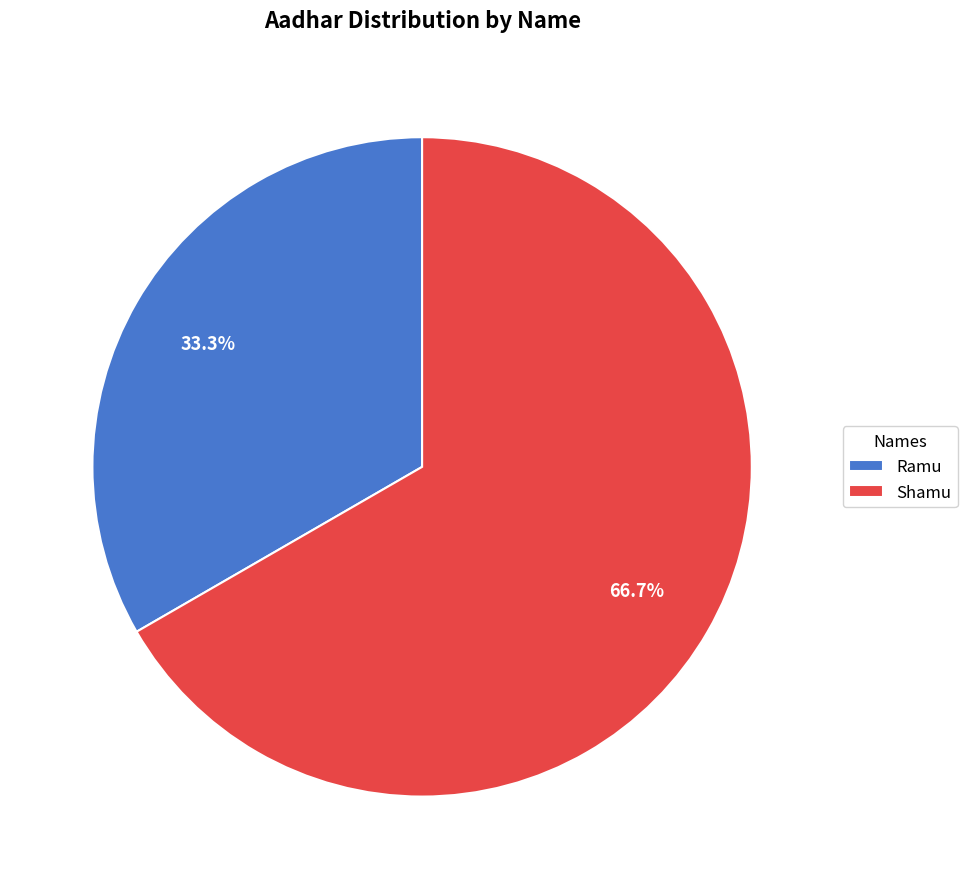

To the nearest percent, what portion does Ramu represent?

33%